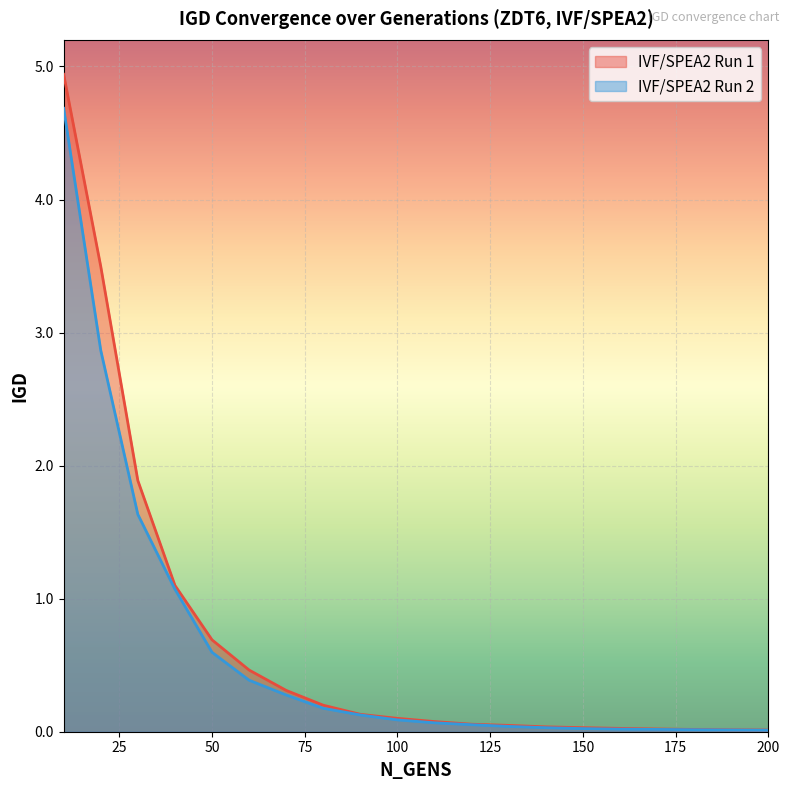

Where is IVF/SPEA2 Run 1 nearest to the value 2?

30